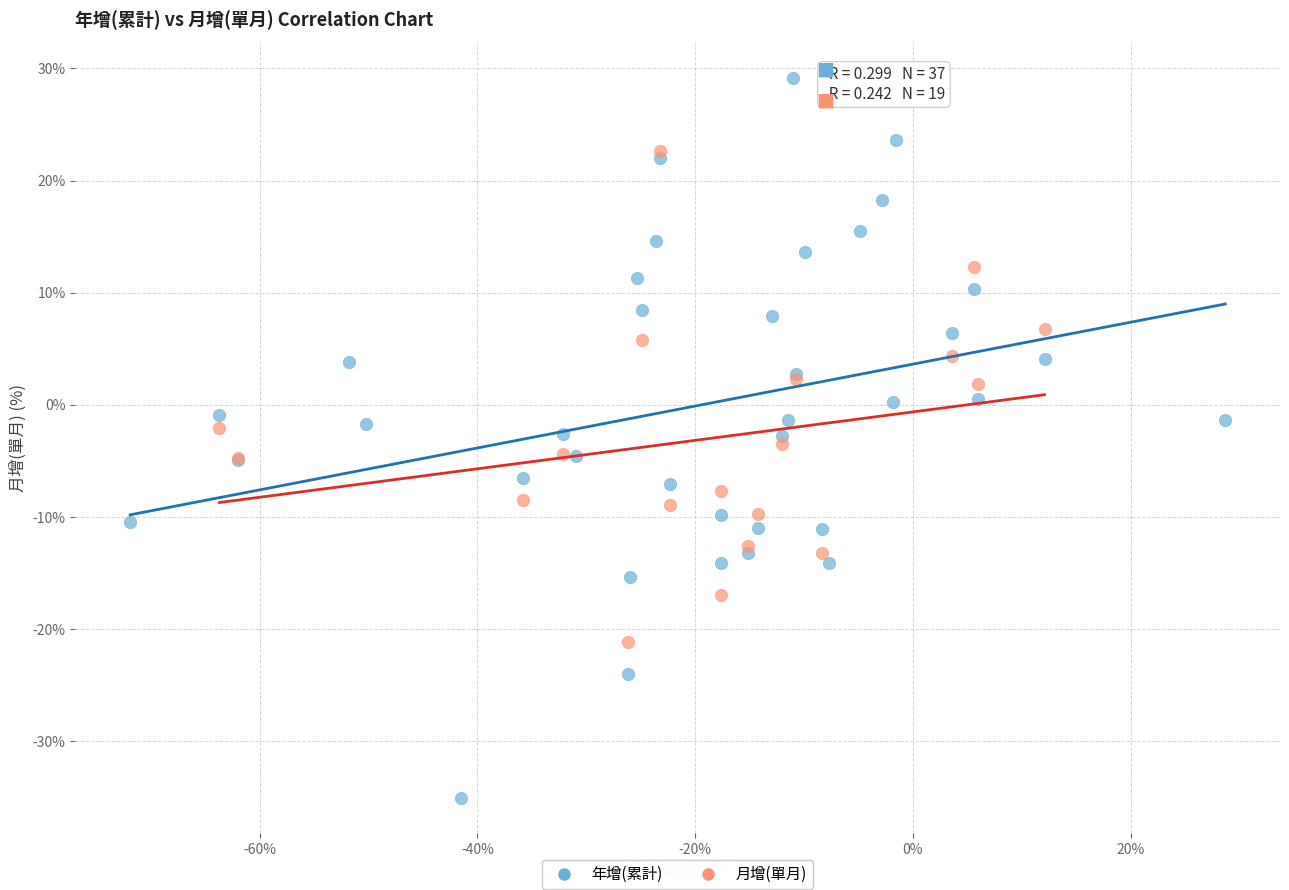

Which series contains the highest Y value?

年增(累計)